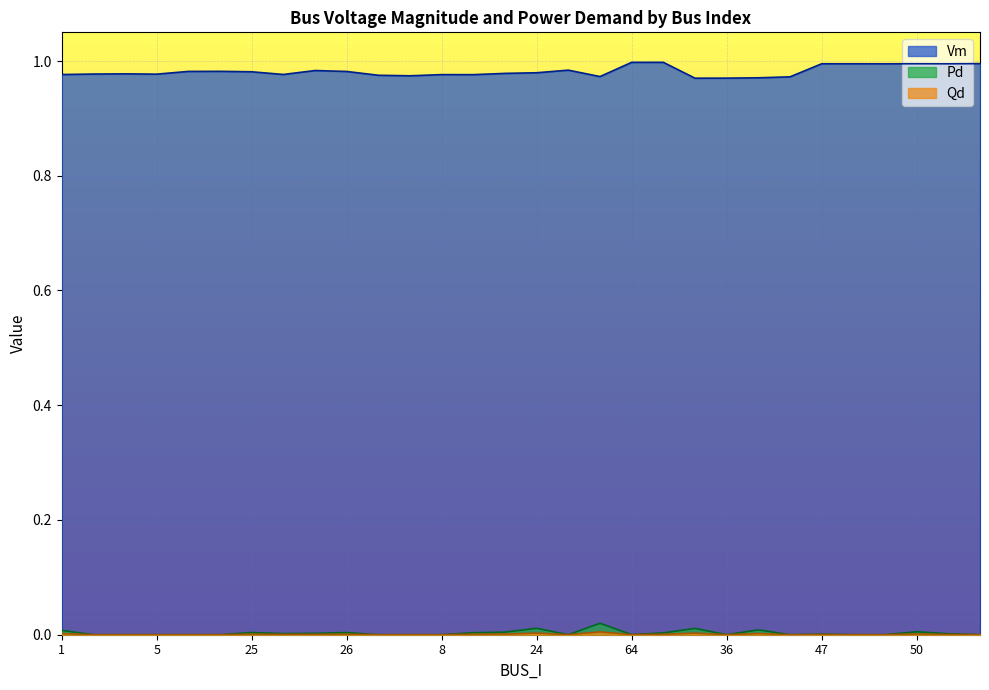

Which series has the largest range (max minus min)?

Vm